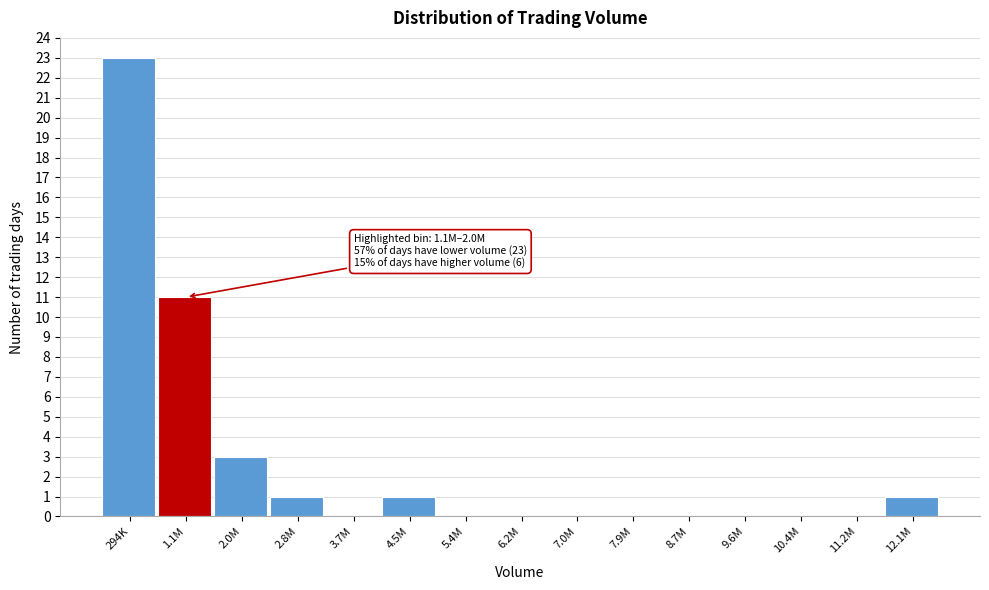

Reading left to right, transcribe all the data shown in this chart.

294K=23	1.1M=11	2.0M=3	2.8M=1	3.7M=0	4.5M=1	5.4M=0	6.2M=0	7.0M=0	7.9M=0	8.7M=0	9.6M=0	10.4M=0	11.2M=0	12.1M=1